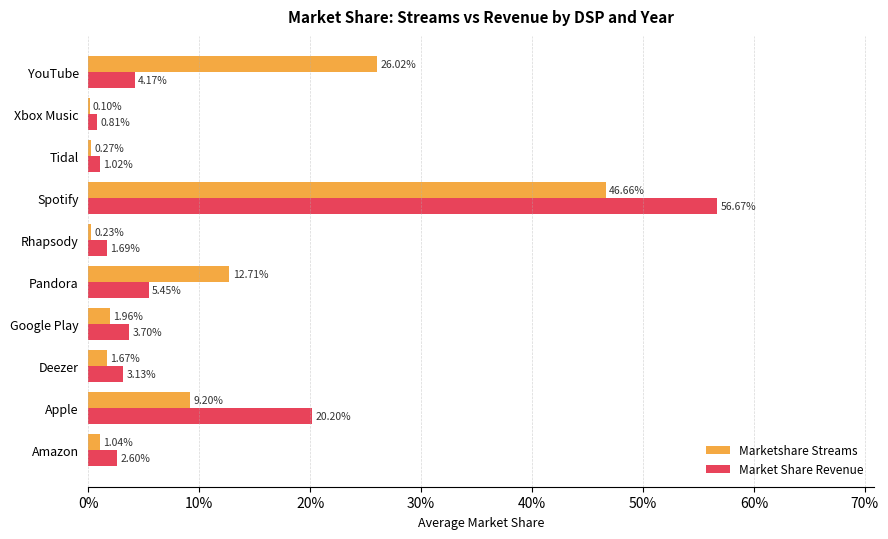

What are all the series names shown in the legend?

Marketshare Streams, Market Share Revenue